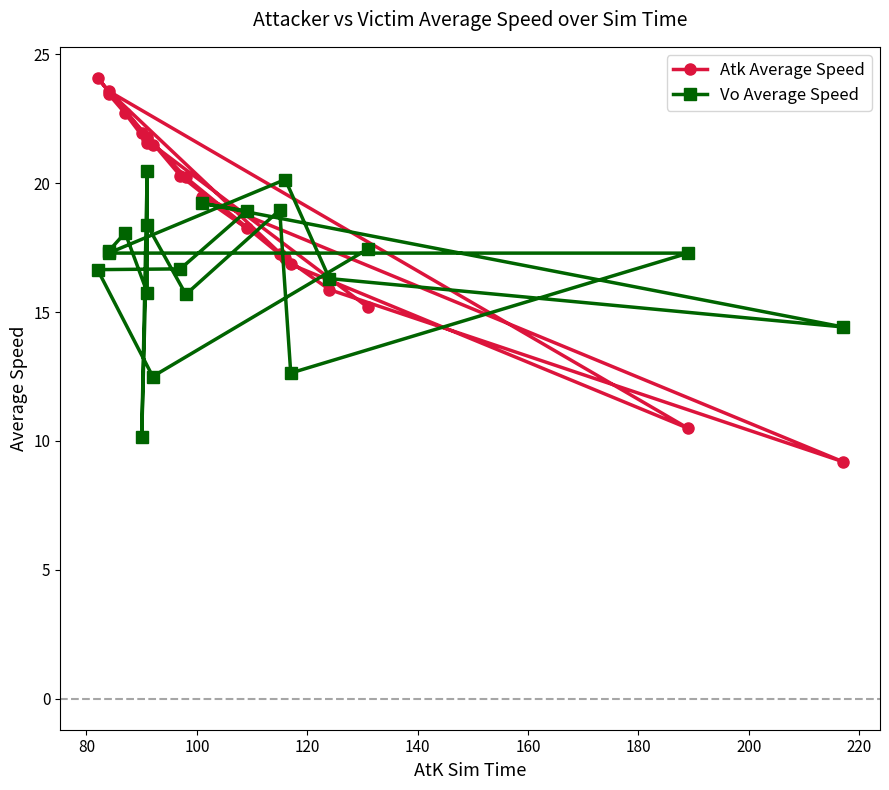

Reading left to right, what are all the values shown in this chart?

Atk Average Speed: 15.2	21.5	24.1	20.3	18.3	19.4	9.2	15.9	17.1	23.6	10.5	16.8	17.2	20.2	21.8	22.0	21.7	21.6	22.7	23.5
Vo Average Speed: 17.4	12.5	16.6	16.7	18.9	19.2	14.4	16.3	20.1	17.3	17.3	12.6	19.0	15.7	18.4	10.1	20.5	15.8	18.1	17.4